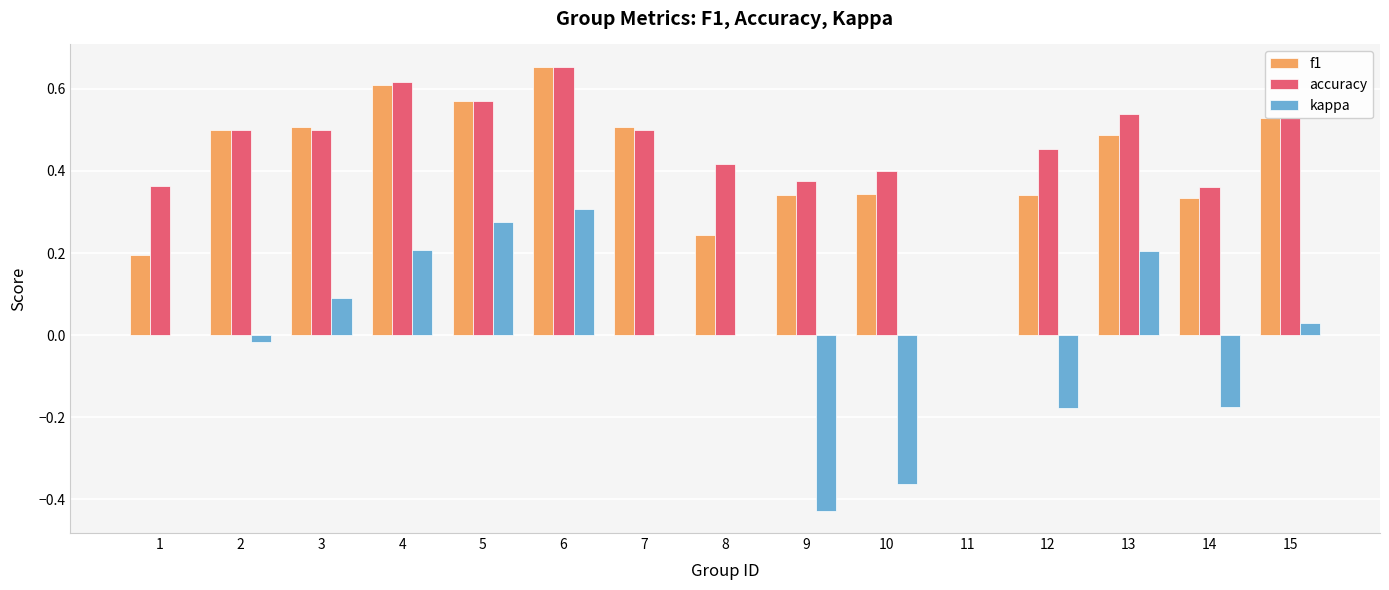

Which series has the largest total across all categories?

accuracy